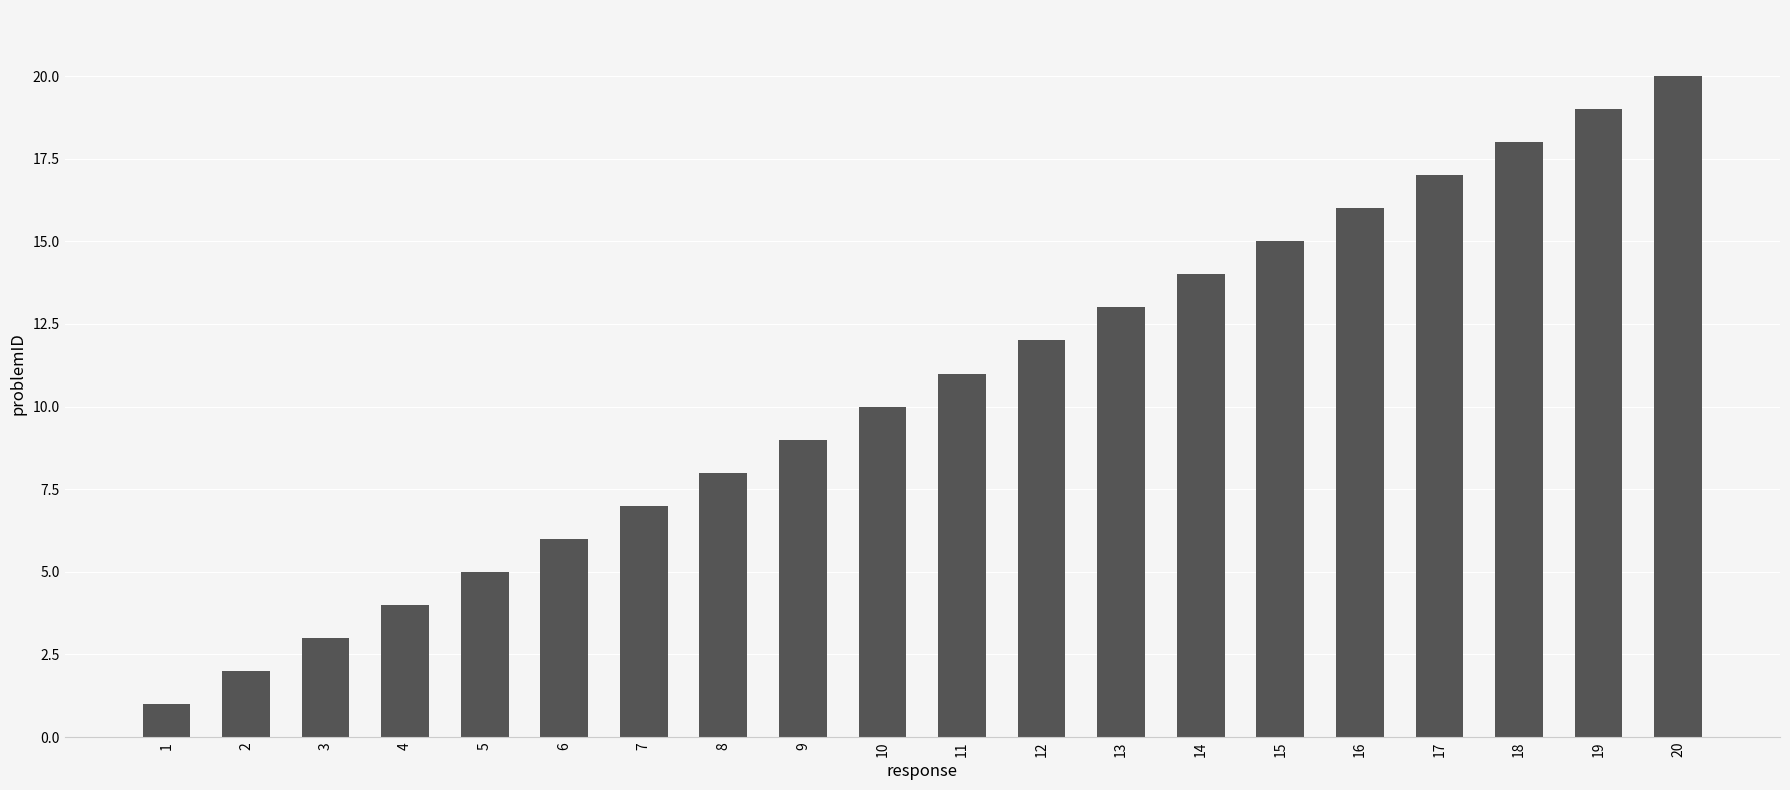

What is the sum of all values?

210